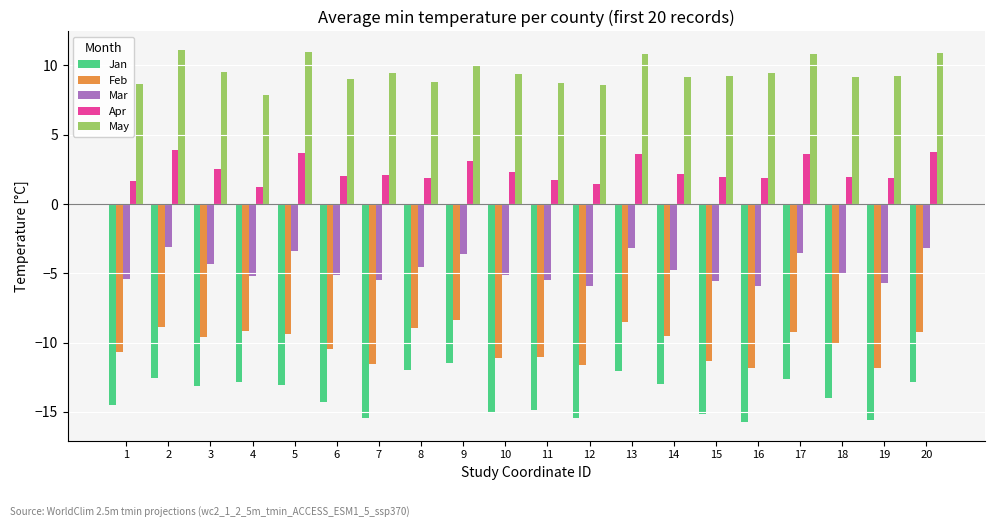

The Apr series shows 2.6 at 1. True or false?

False